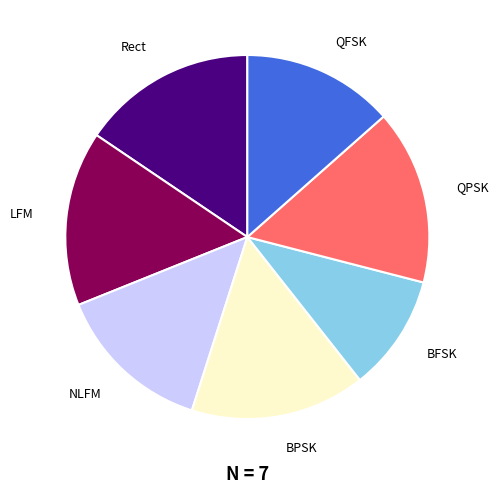

Which category has the smallest portion of the pie?

BFSK